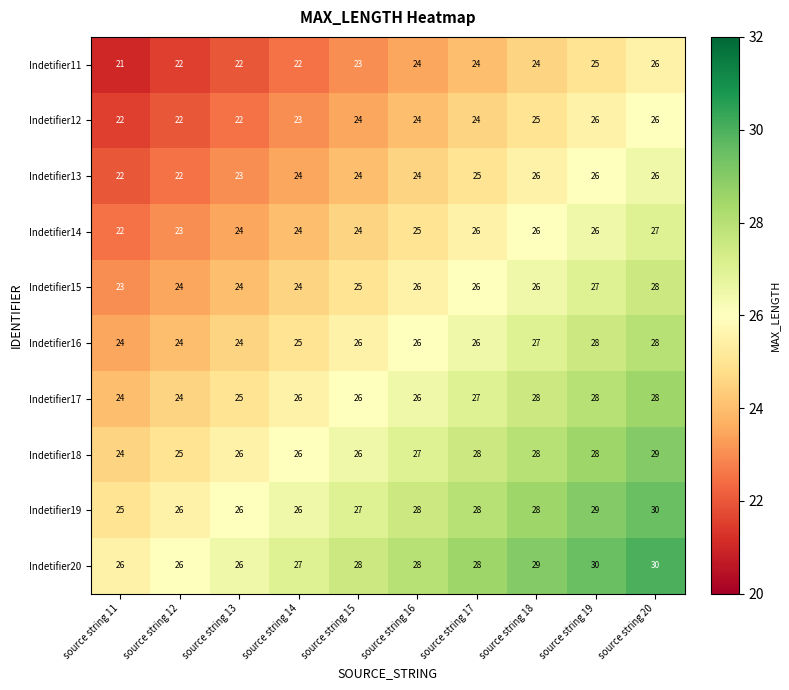

At how many categories does at least one series exceed 22?

10